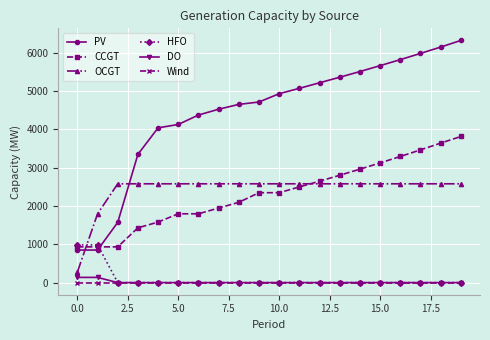

True or false: PV and Wind cross at least once.

False